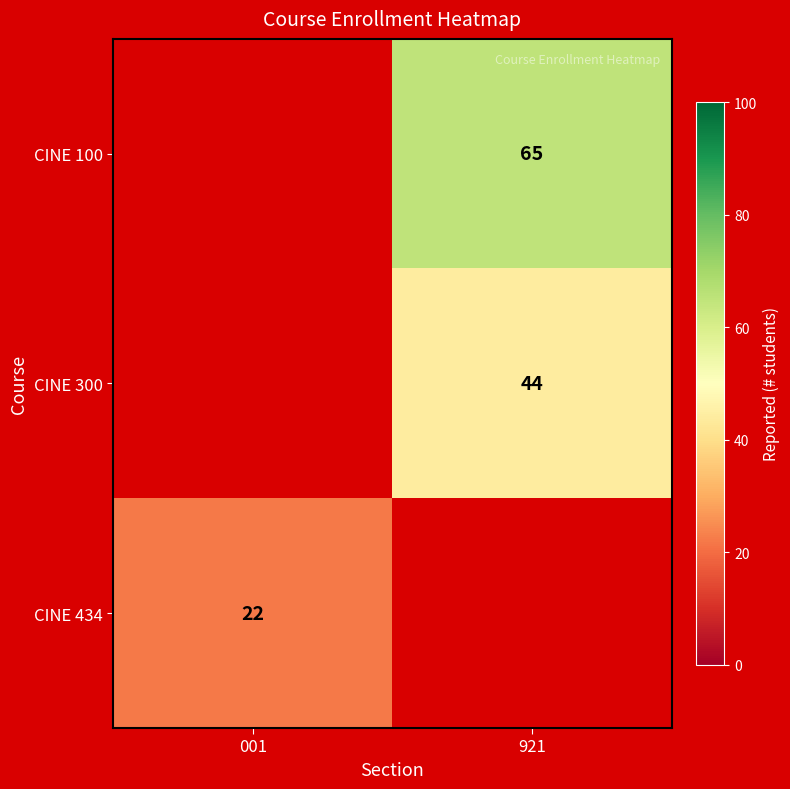

Is it true that CINE 434 equals 6 at 001?

False